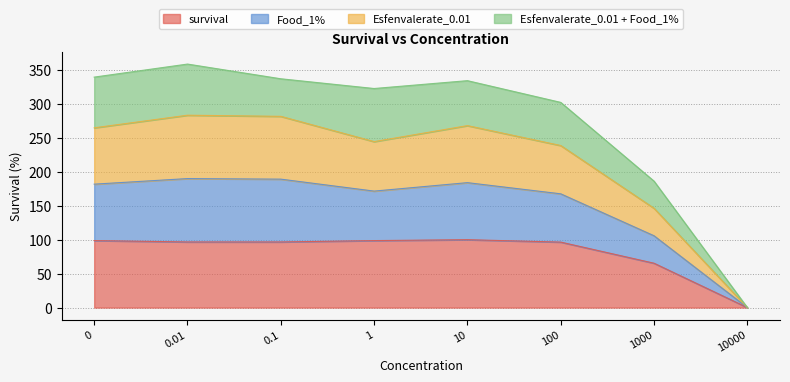

The value of survival at 1 is 42.8. True or false?

False